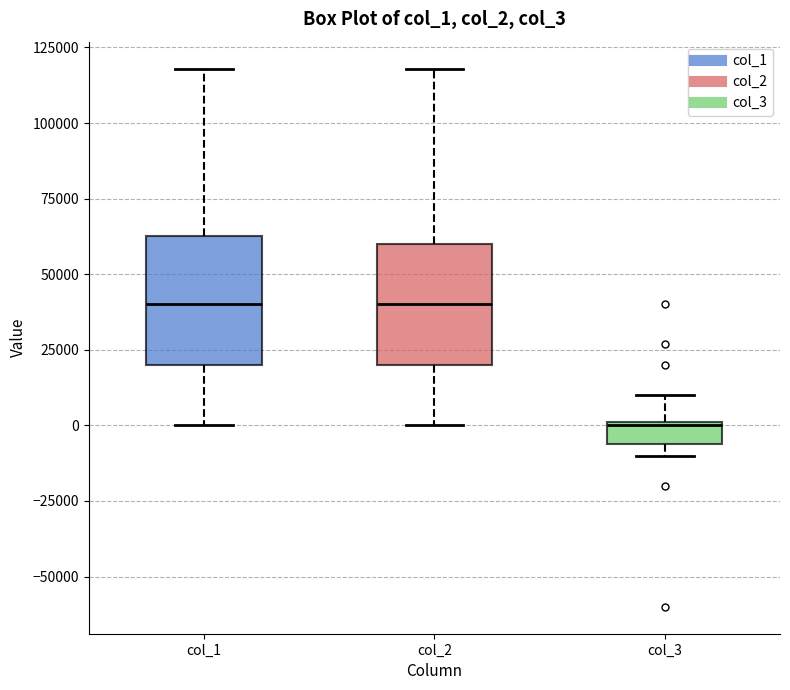

Where is the lower edge of the box for col_2 on the y-axis? The values are not printed on the chart, so give them approximately, as read against the axis.

20000